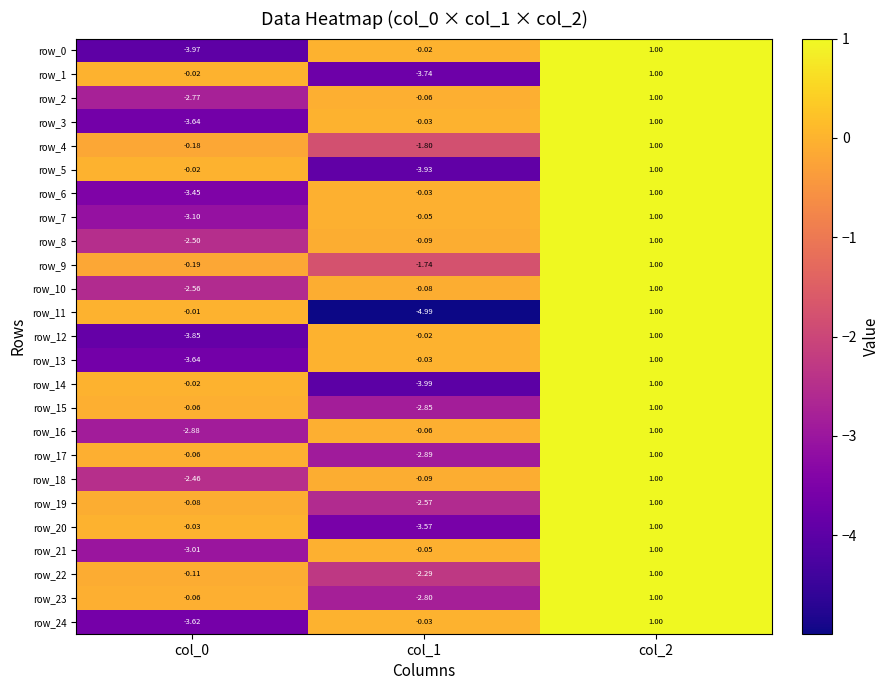

At which label does row_16 reach its minimum?

col_0